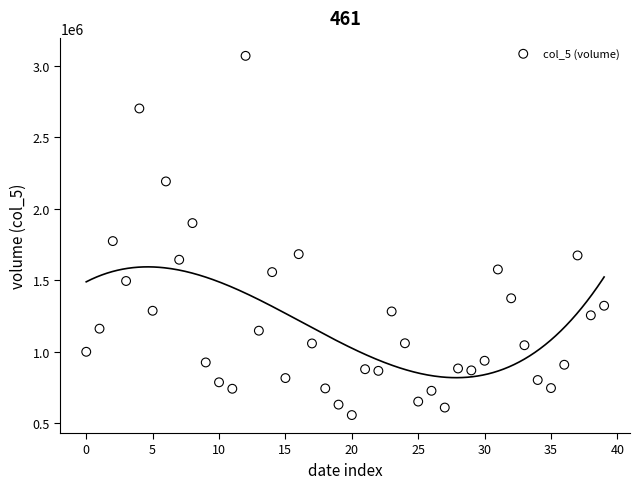

What is the range of Y values (max minus min)?

2513751